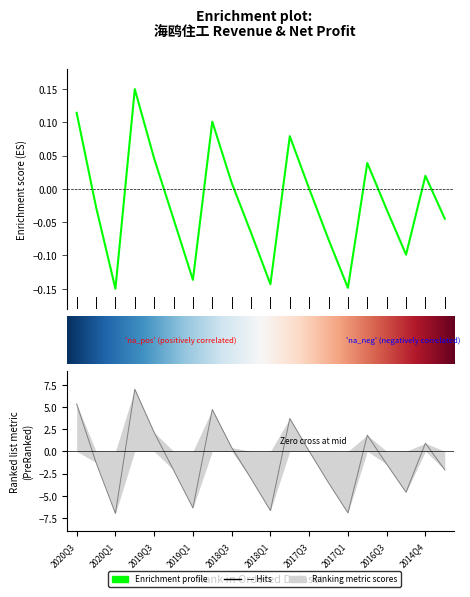

How many values exceed 0?

9